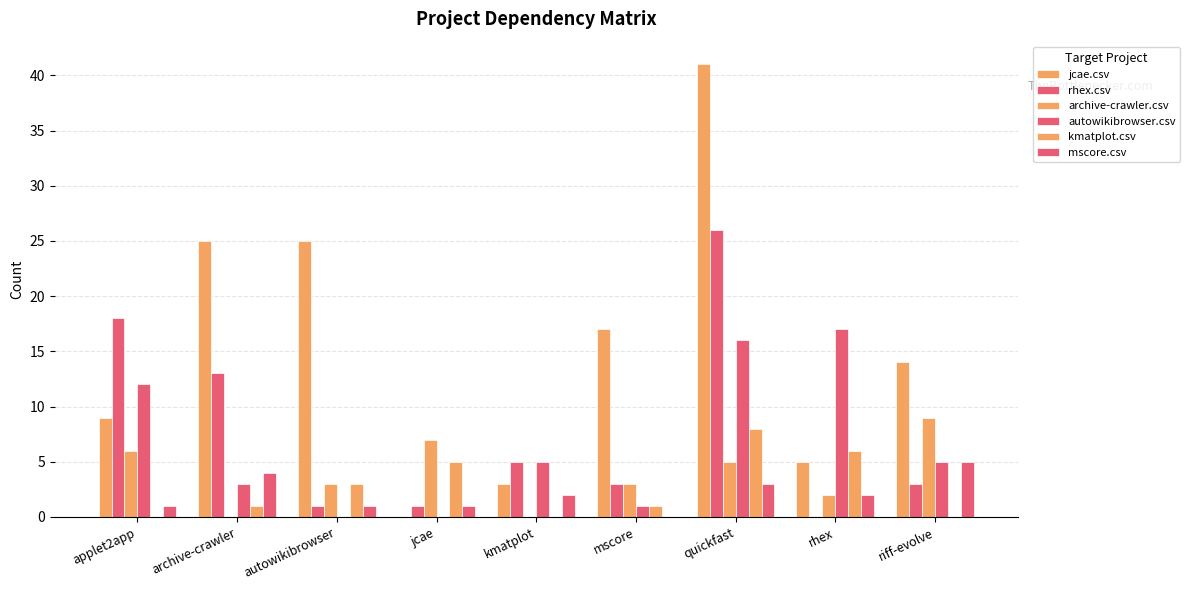

How many series are shown in this chart?

6